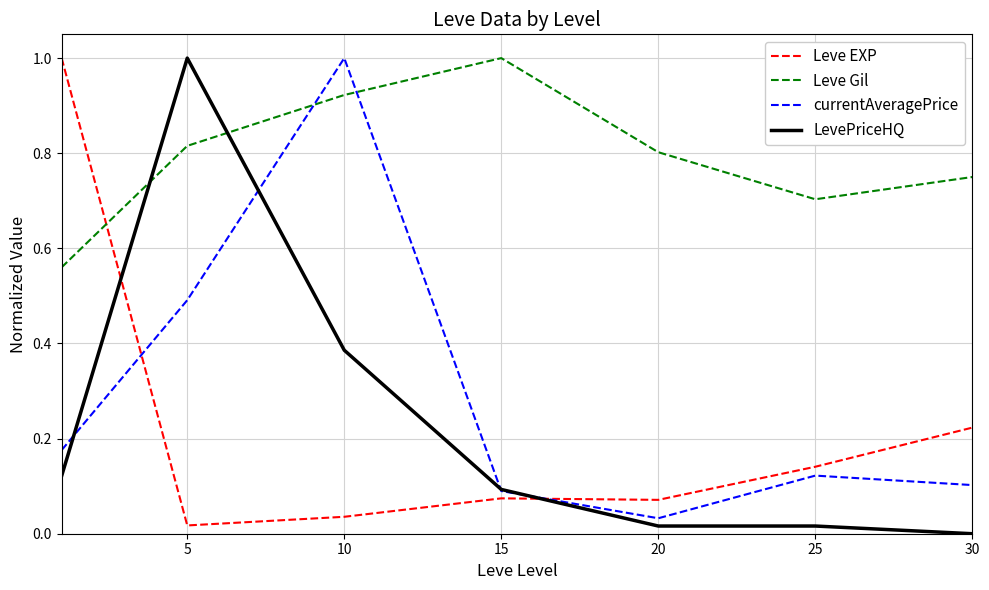

How many intersections are there between Leve Gil and Leve EXP?

1